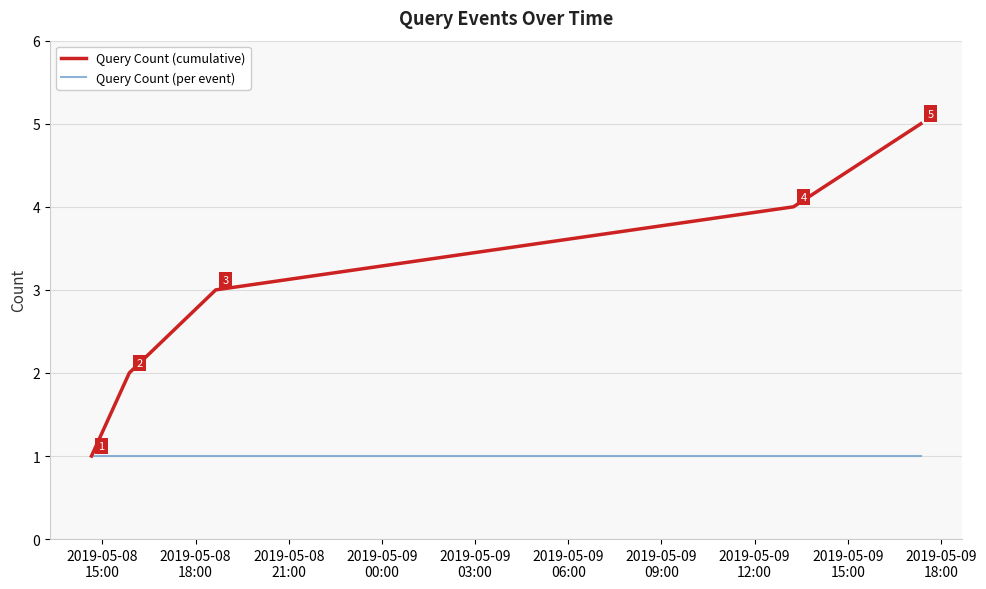

Does the chart have visible grid lines?

Yes